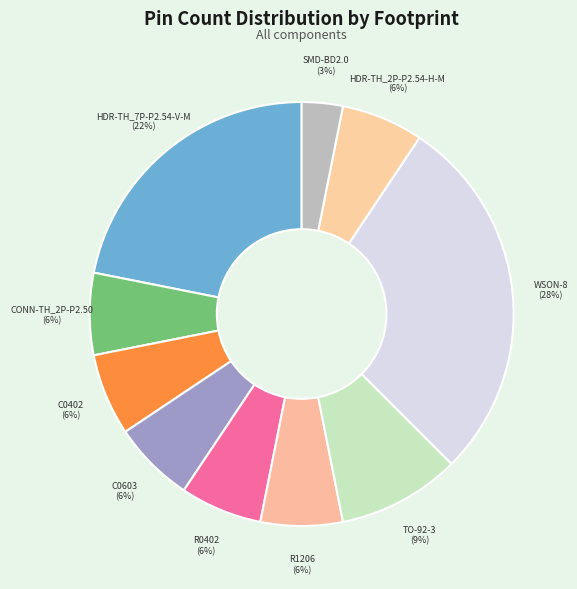

How many segments does this pie chart have?

10